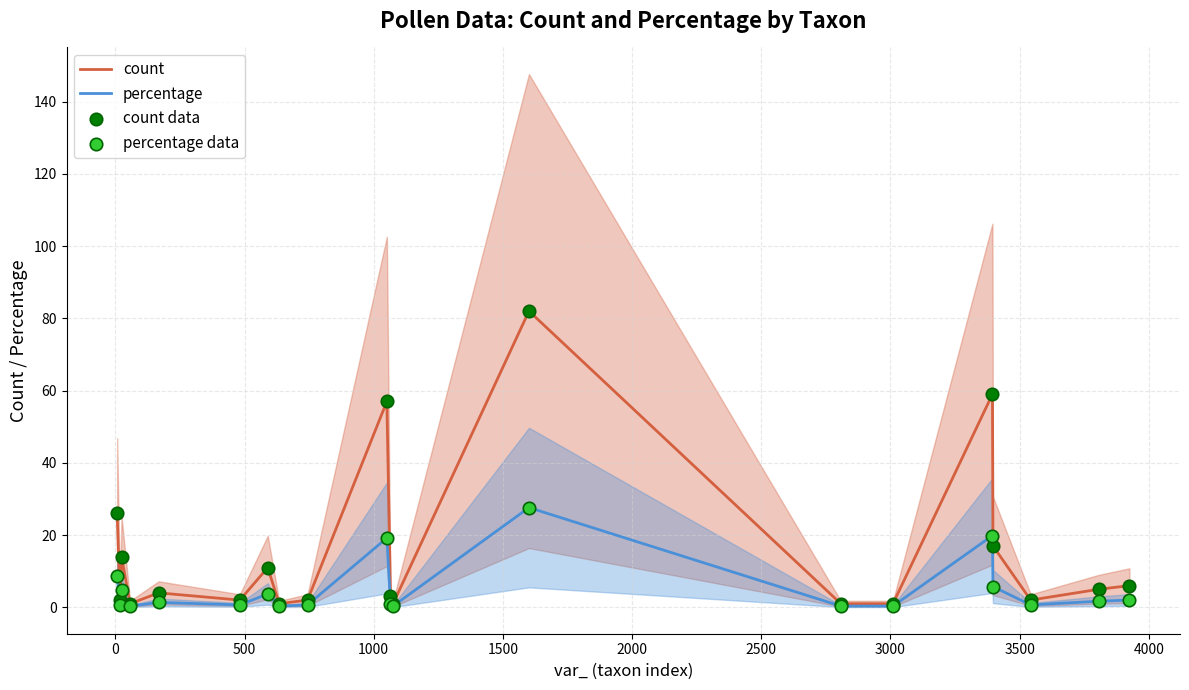

Which series has the widest spread of Y values?

count